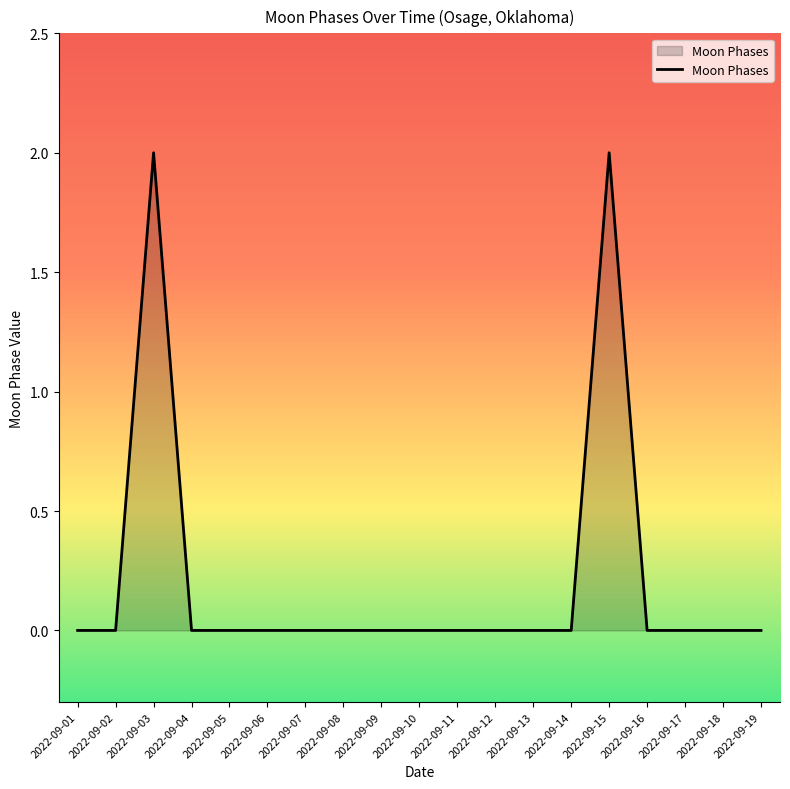

The value at 2022-09-03 is 1. True or false?

False